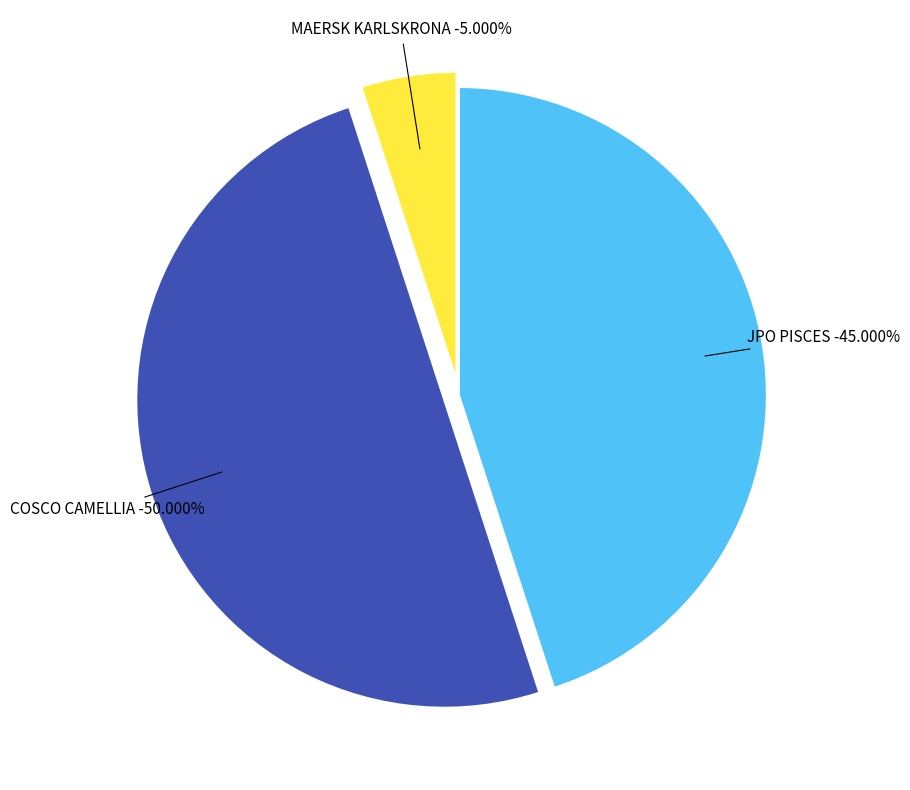

True or false: MAERSK KARLSKRONA accounts for 28% of the total.

False